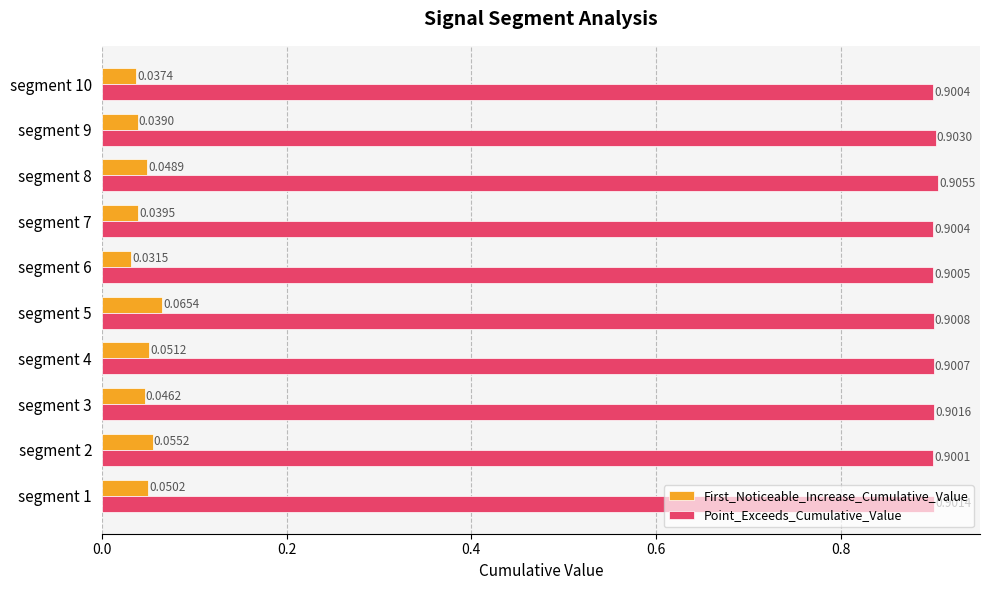

How many categories are shown in the chart?

10